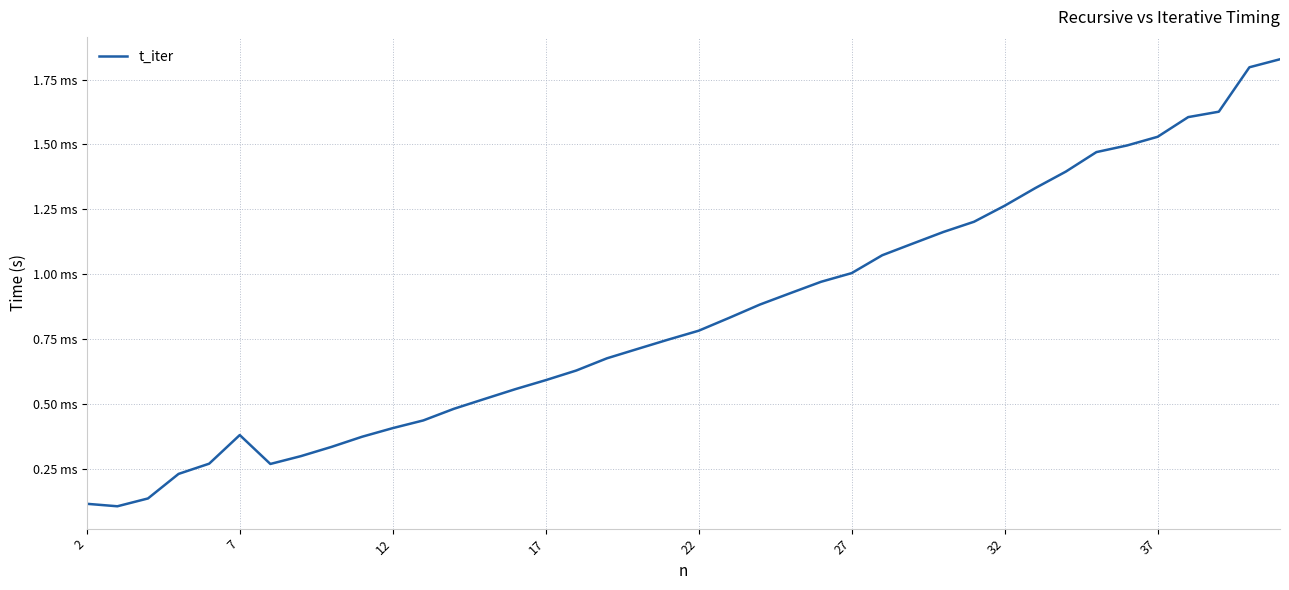

Does the chart display data point markers on the line(s)?

No